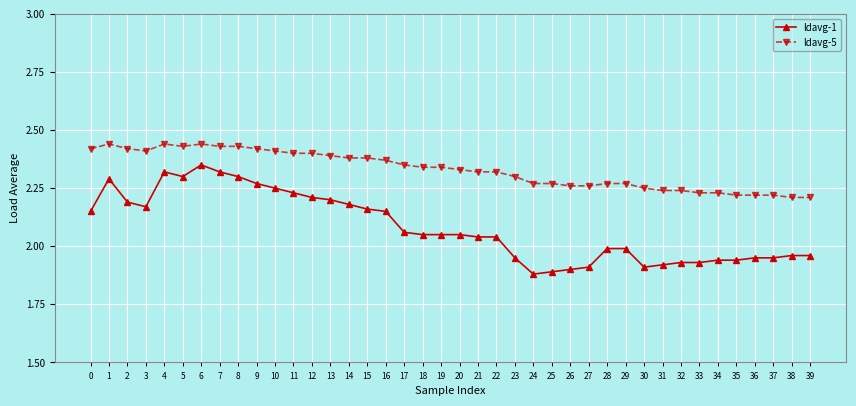

At which category is the sum across all series the highest?

6